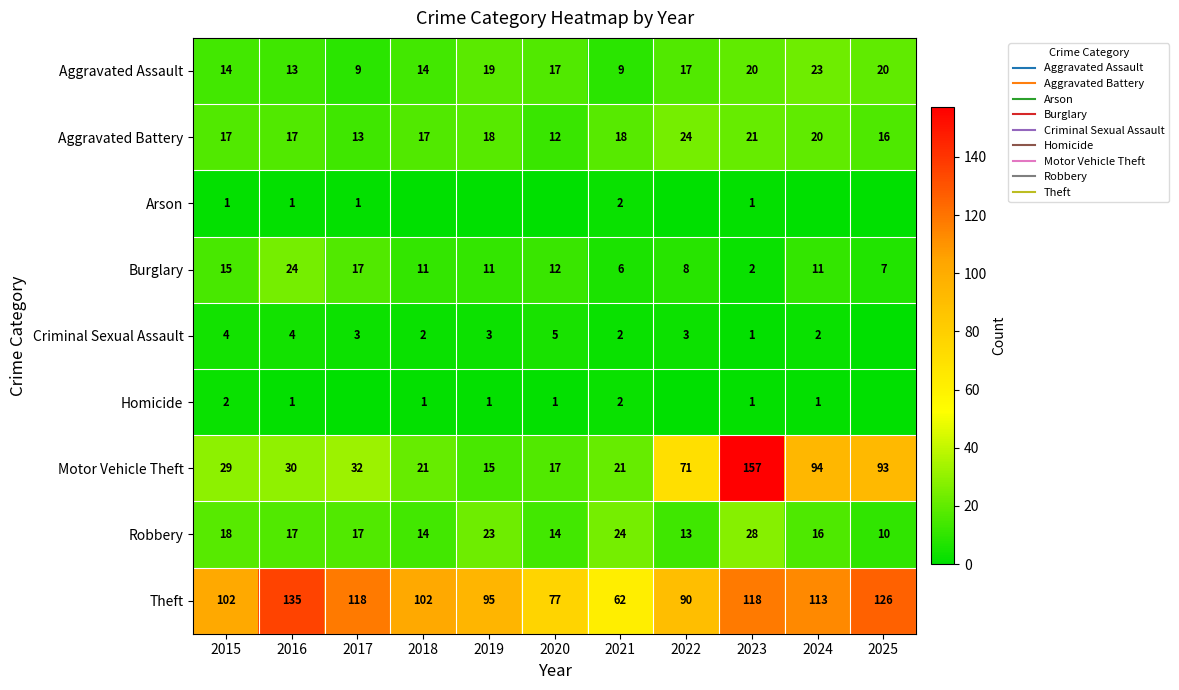

What is the maximum value for Aggravated Battery?

24